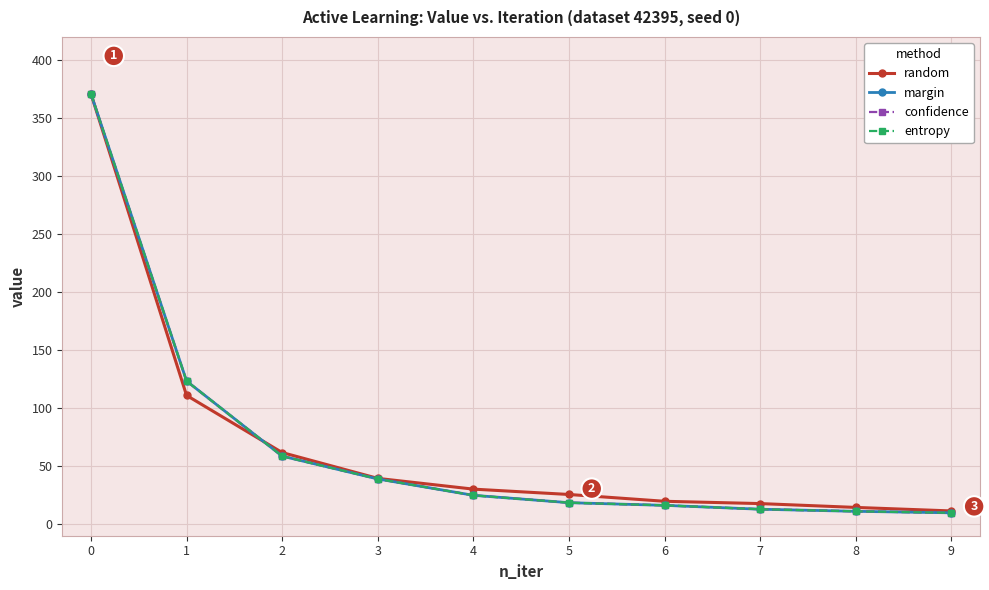

Between 1 and 2, which series saw the biggest shift?

margin